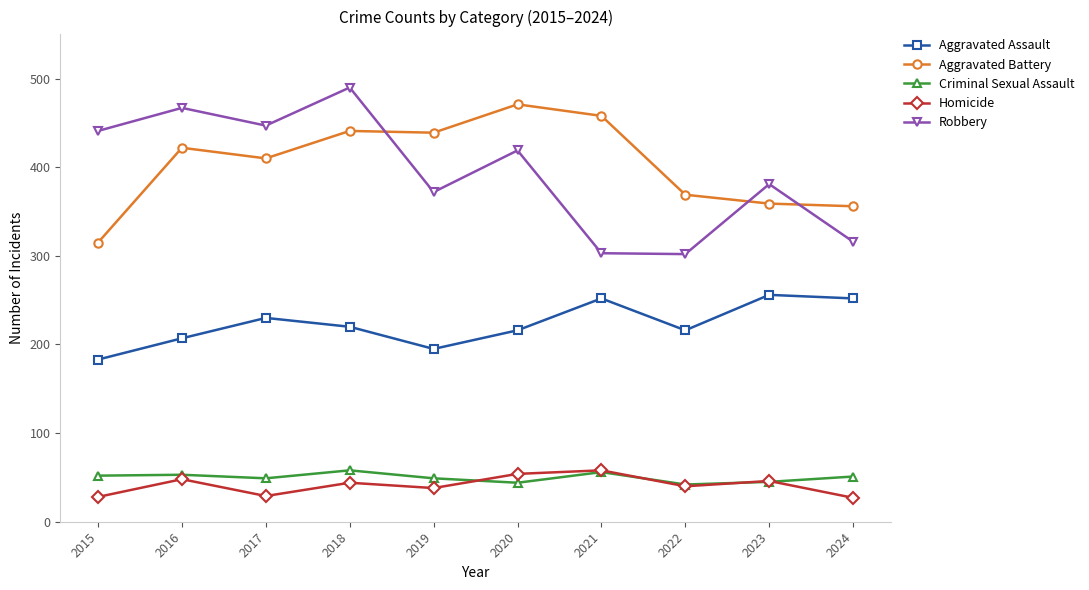

How many lines are shown in the chart?

5